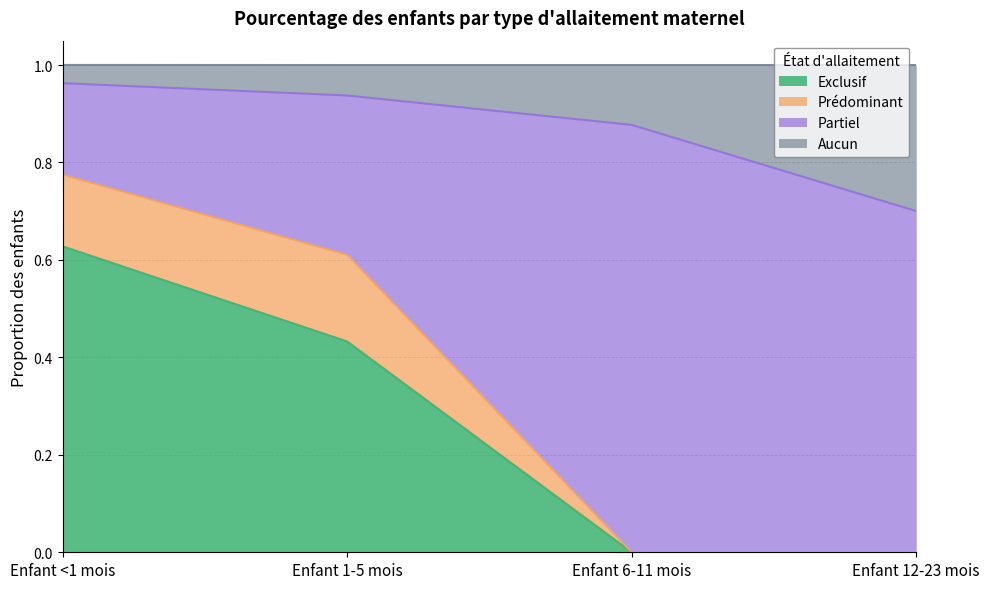

What is the total value across all series at Enfant 1-5 mois?

1.0